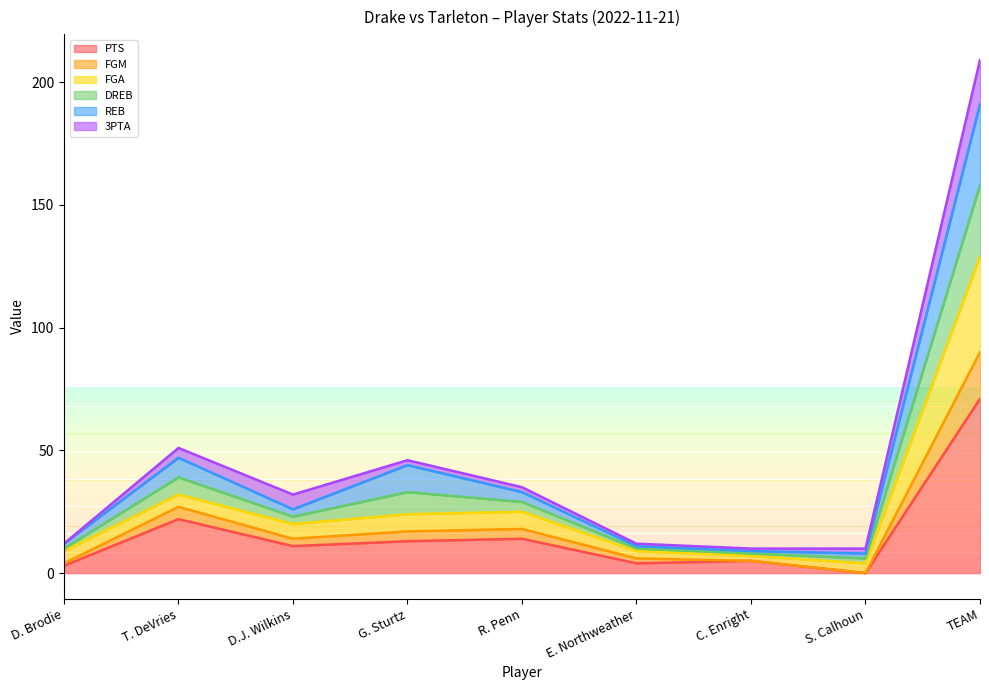

The PTS series shows 13 at G. Sturtz. True or false?

True